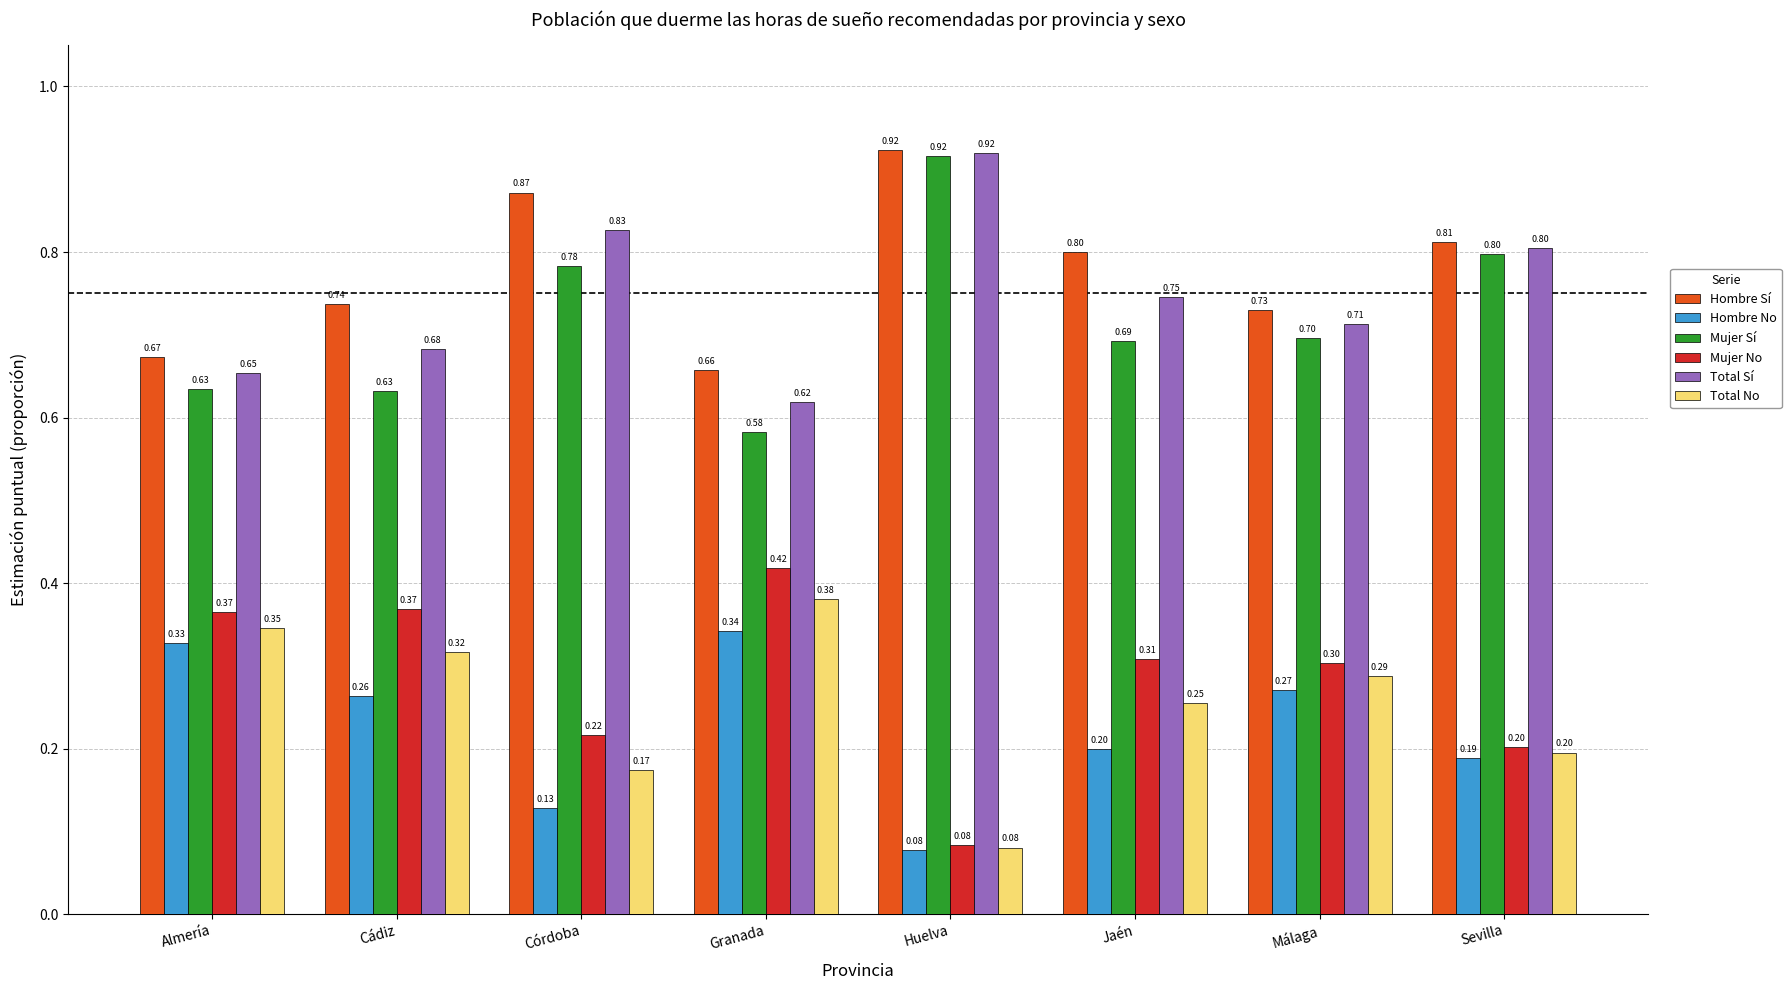

What is the average value of the Total No series?

0.3